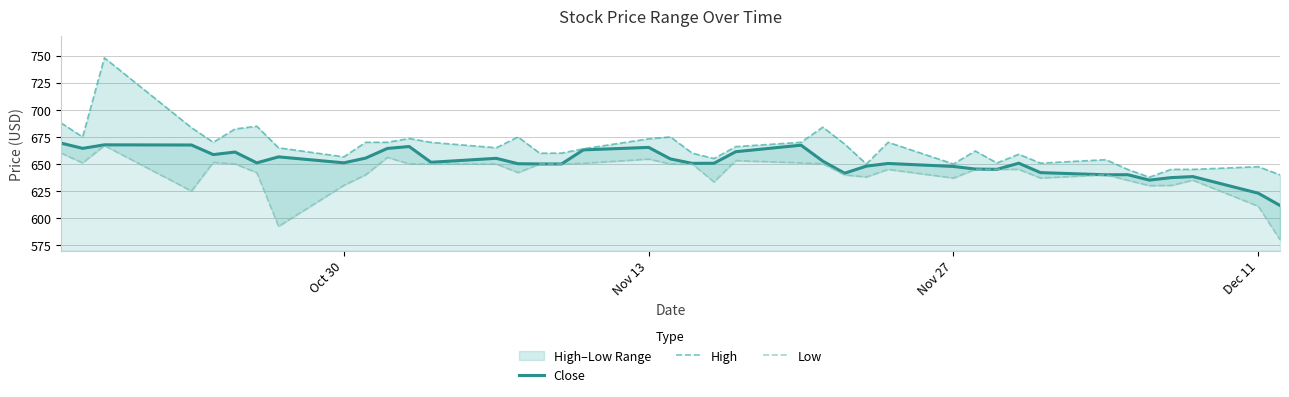

The Close series shows 426.3 at Nov 13. True or false?

False